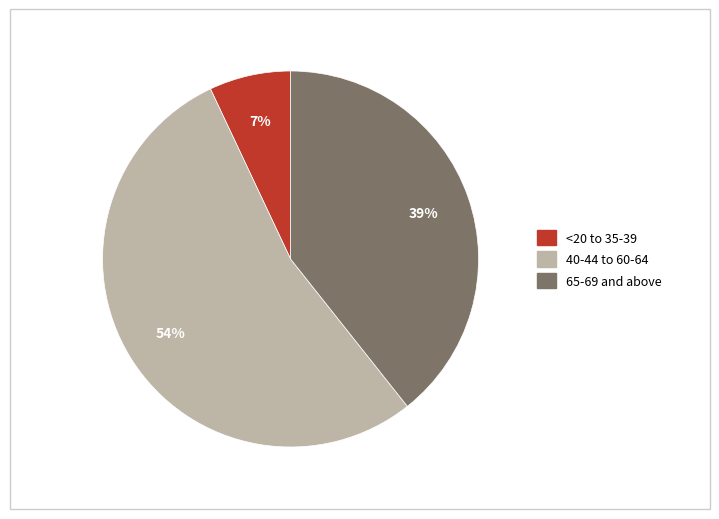

Do 40-44 to 60-64 and <20 to 35-39 together represent more than half of the pie?

Yes